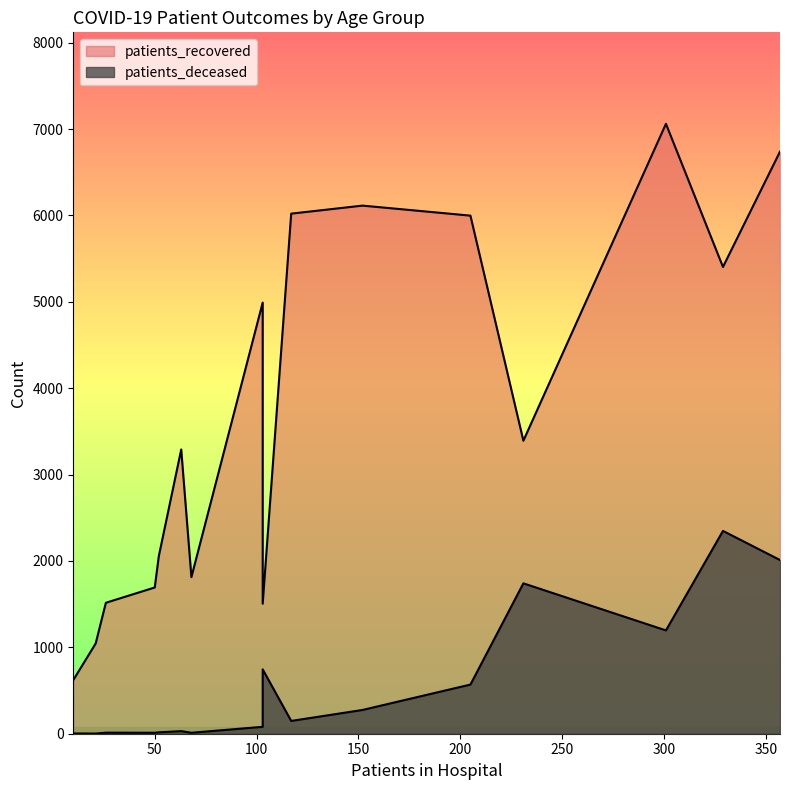

What is the smallest value displayed?

2